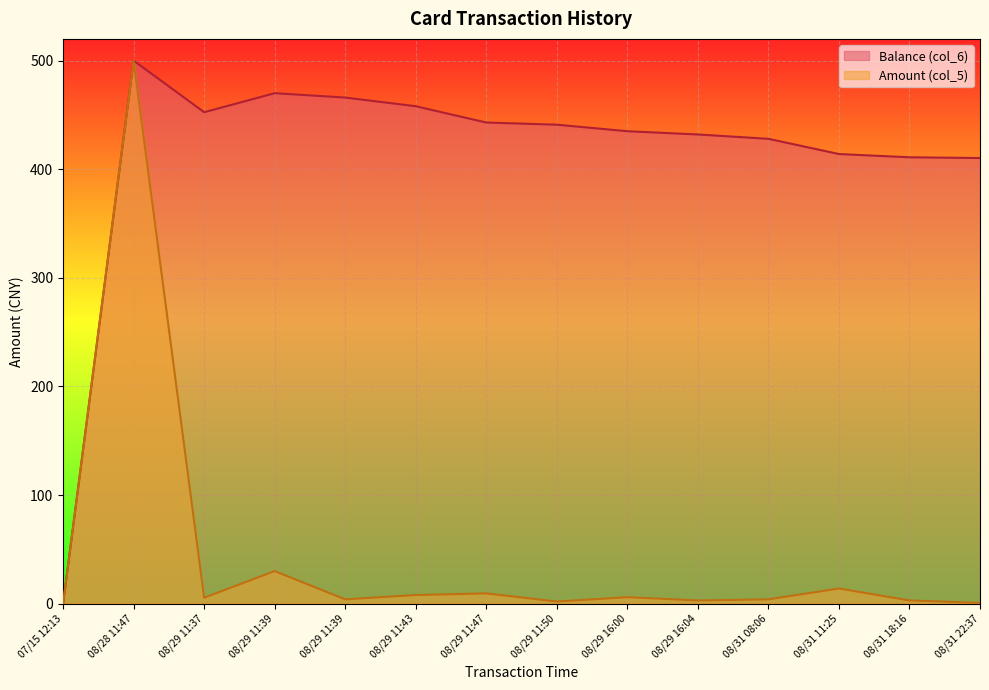

What position from the right is 2014/08/29 11:43:24?

9